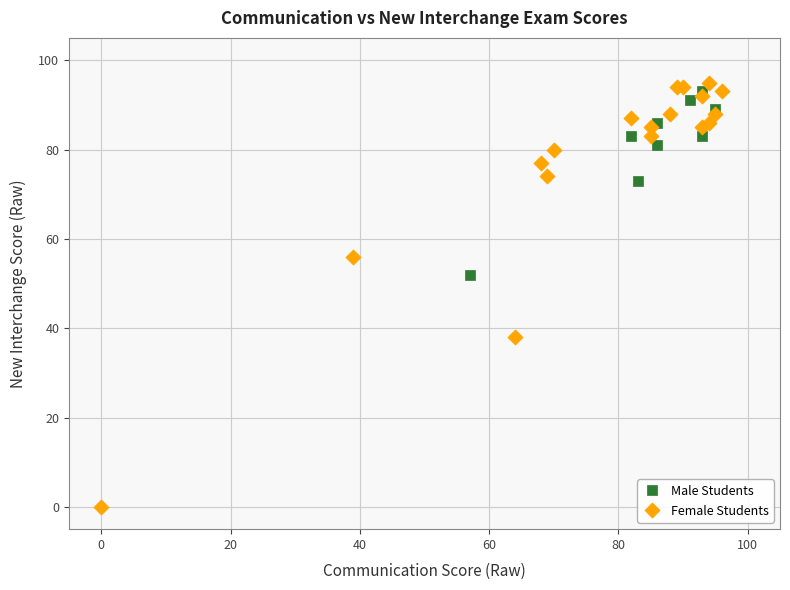

What are all the series names shown in the legend?

Male Students, Female Students